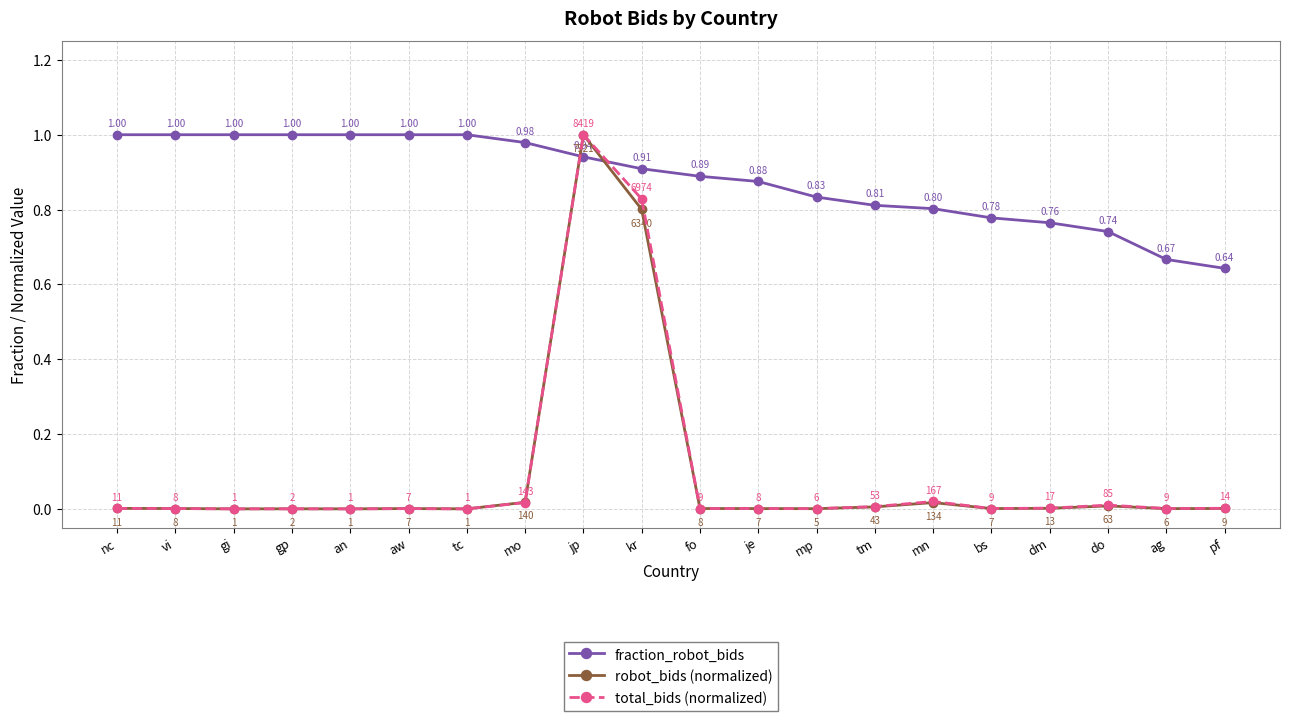

Which category has the lowest value in the fraction_robot_bids series?

pf